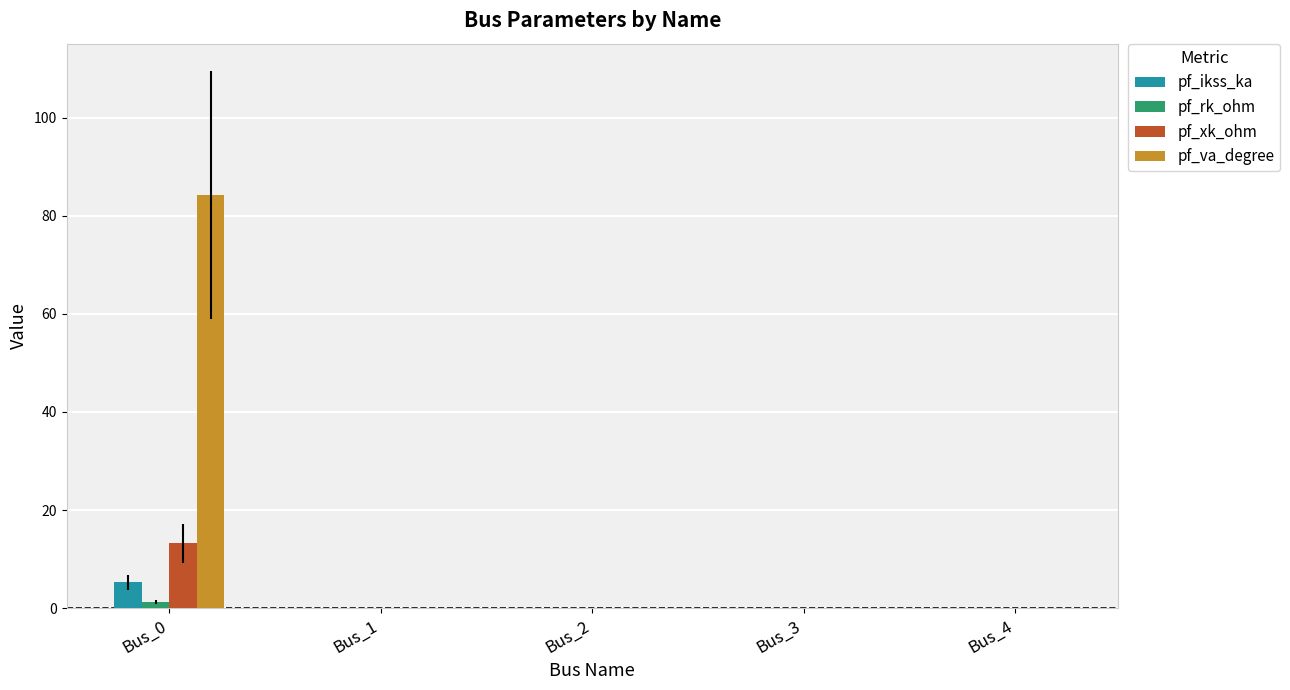

How many data points does each series have?

5